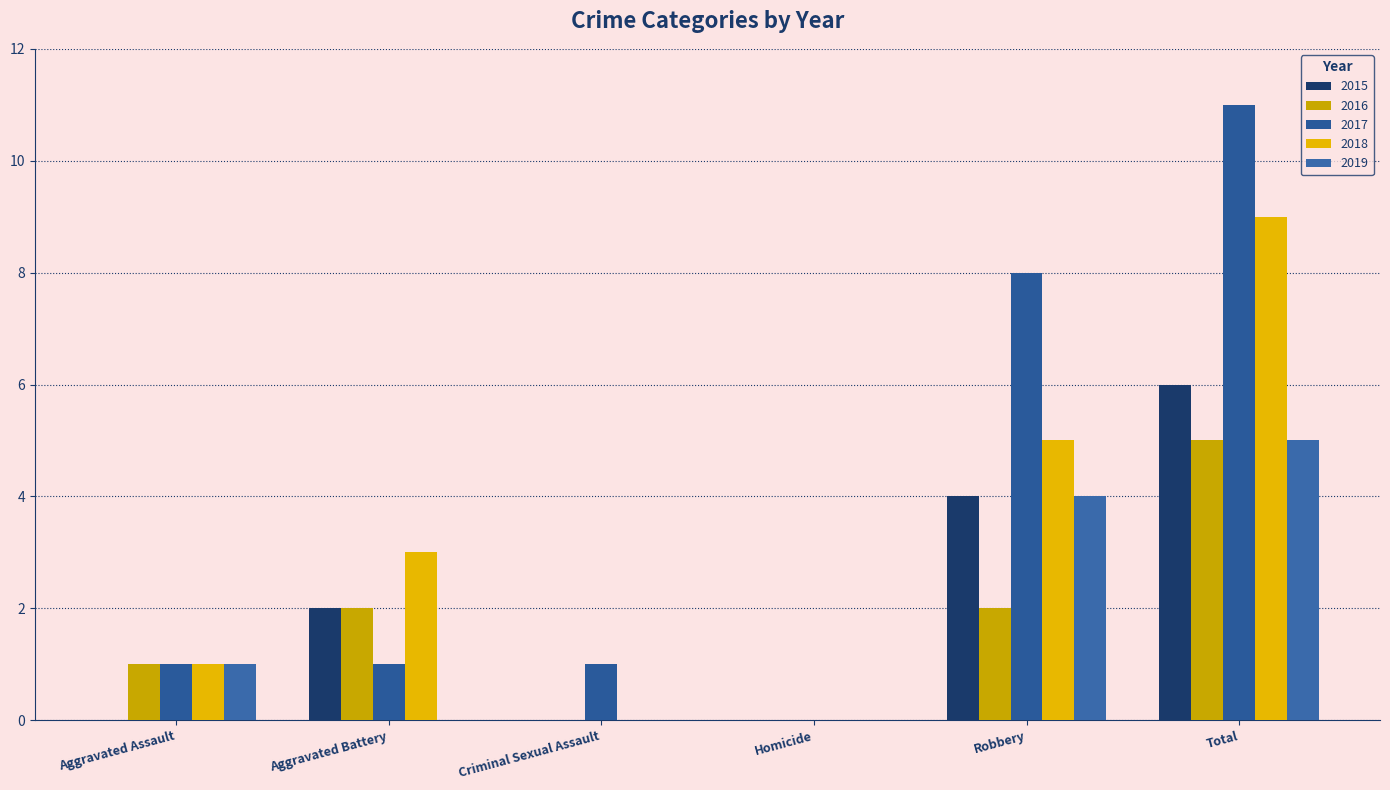

What is the difference between the maximum and minimum values in the 2016 series?

5